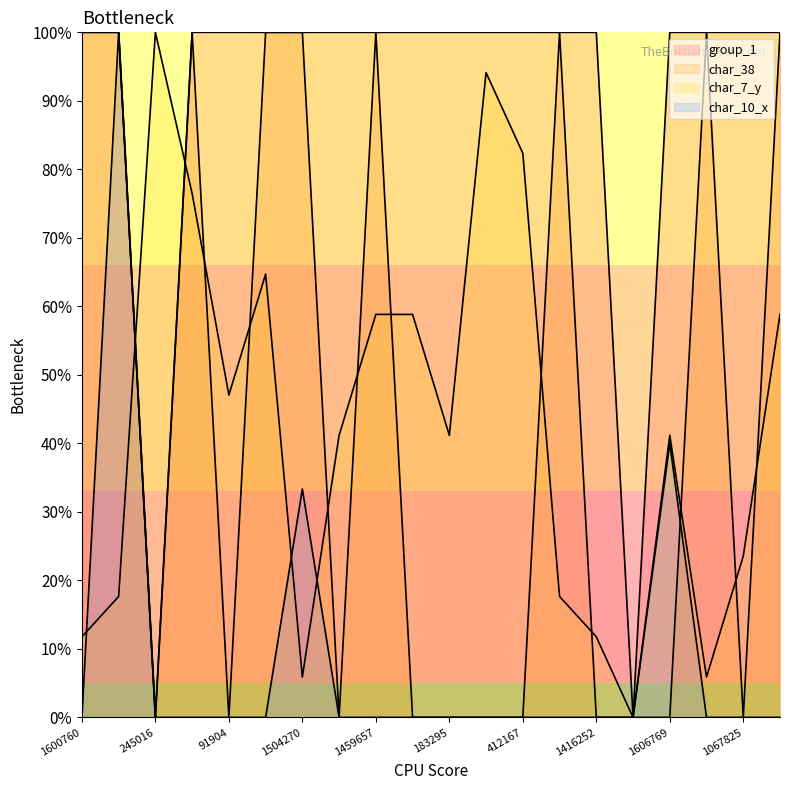

Rank the series by their maximum value, from lowest to highest.

group_1, char_38, char_7_y, char_10_x